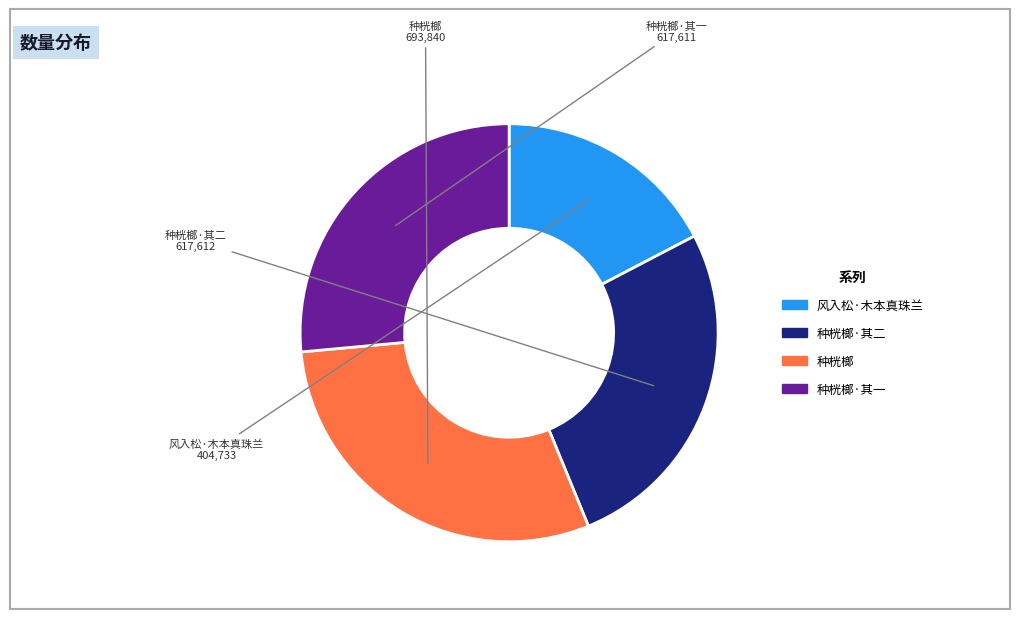

Is there any slice that represents more than half of the pie?

No